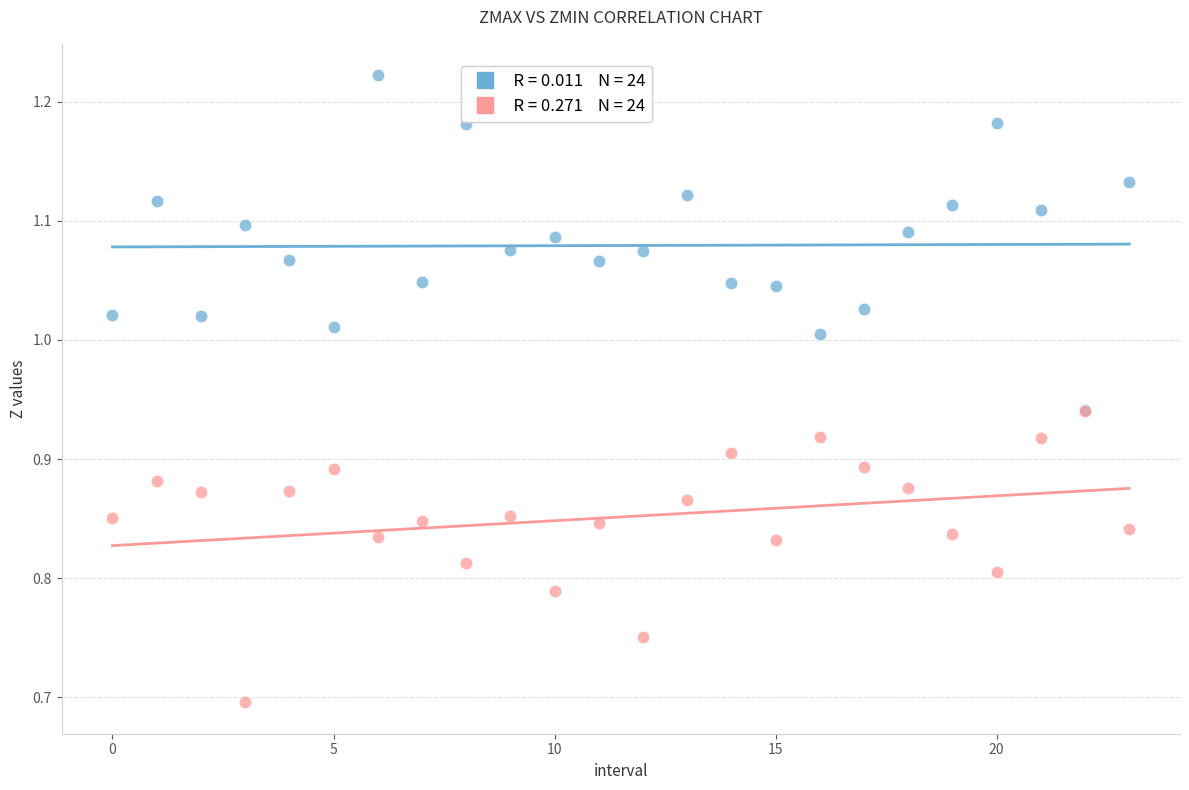

Across all series, what Y value is closest to 0?

0.7